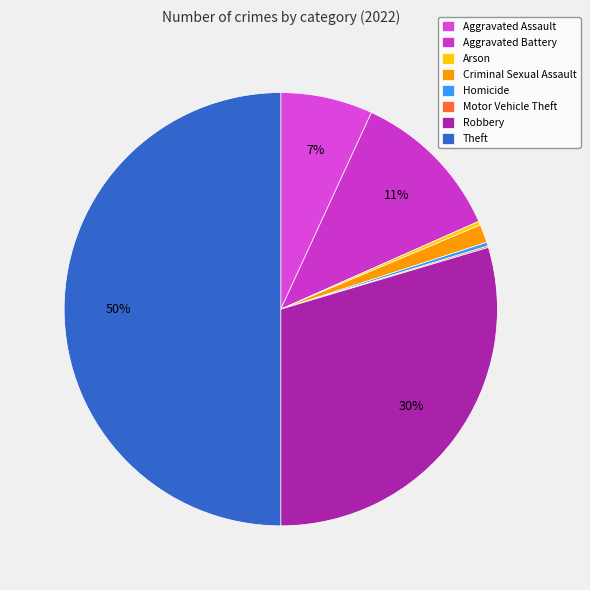

Is it true that Homicide is 12% of the pie?

False